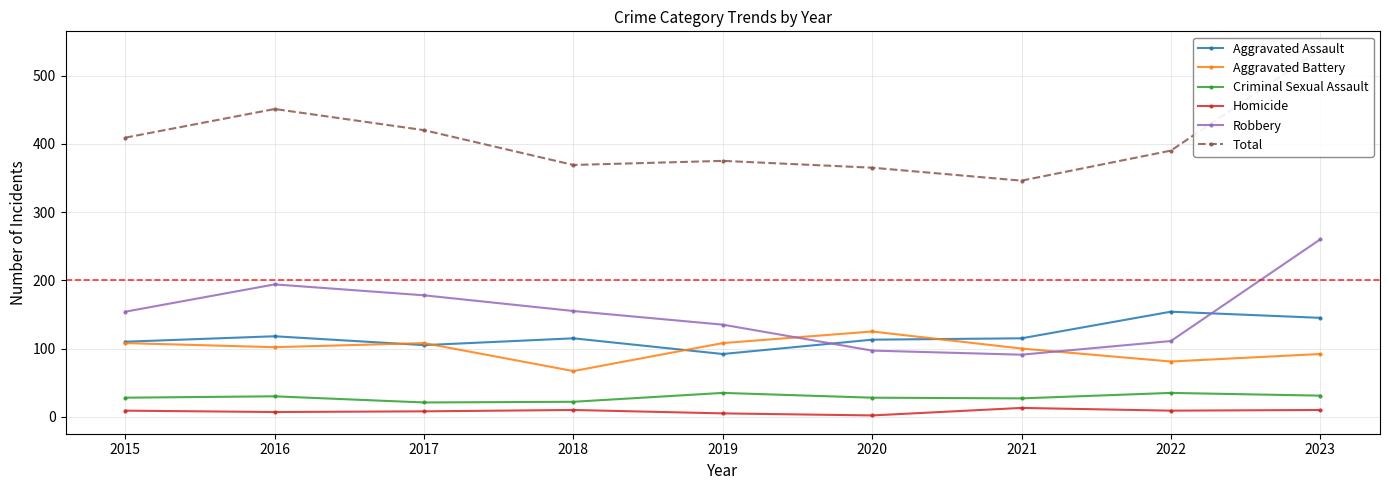

True or false: Robbery has a value of 142 at 2021.

False